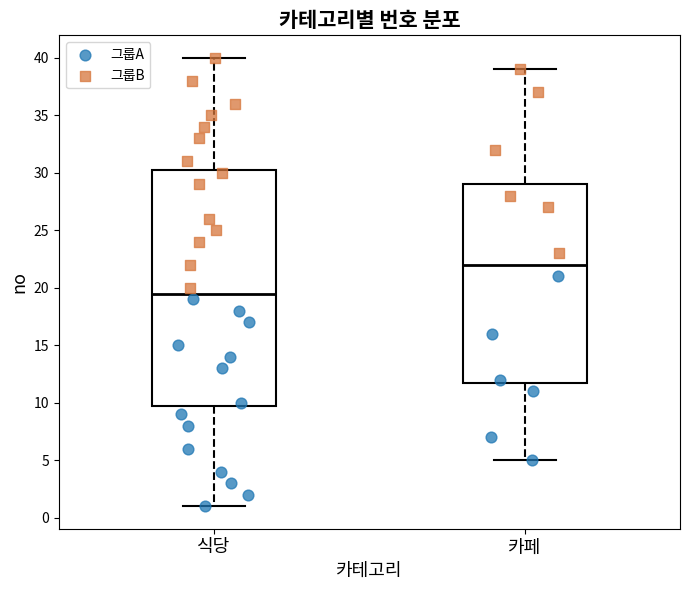

Reading left to right, transcribe this box plot: for each box, give where its median line is, the range the box spans, and where its two whiskers end, as read against the y-axis. The values are not printed on the chart, so give them approximately, as read against the axis.

식당: median 19.5, box 10.0 to 30.5, whiskers 1.0 to 40.0
카페: median 22.0, box 12.0 to 29.0, whiskers 5.0 to 39.0